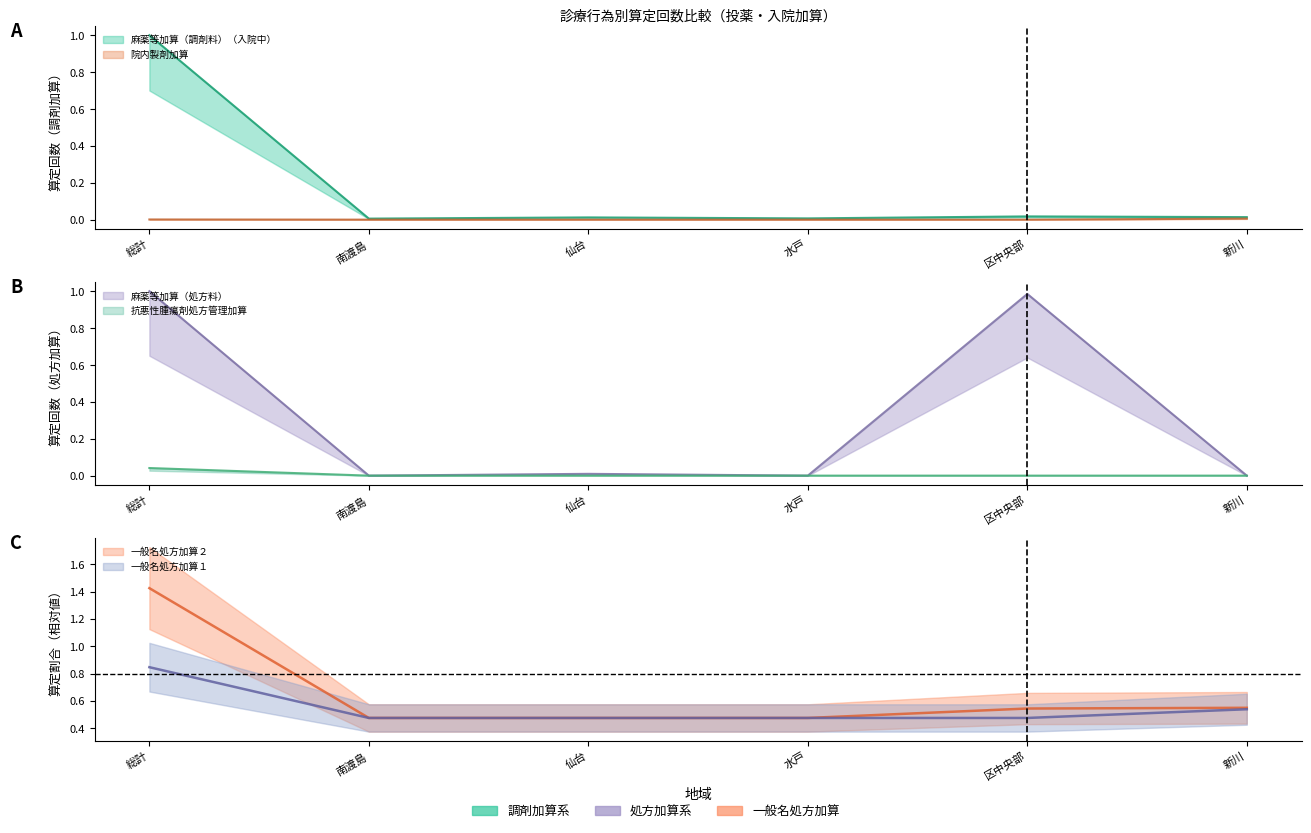

What is the sum of all 一般名処方加算１ values?

3.3